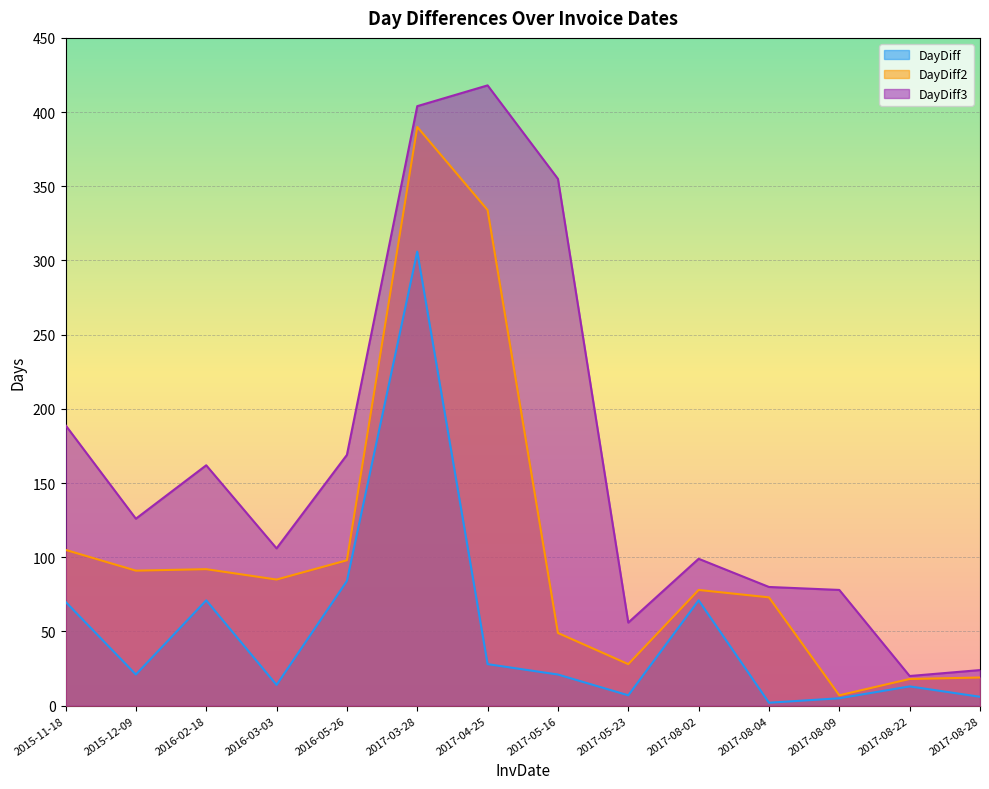

How many lines are shown in the chart?

3